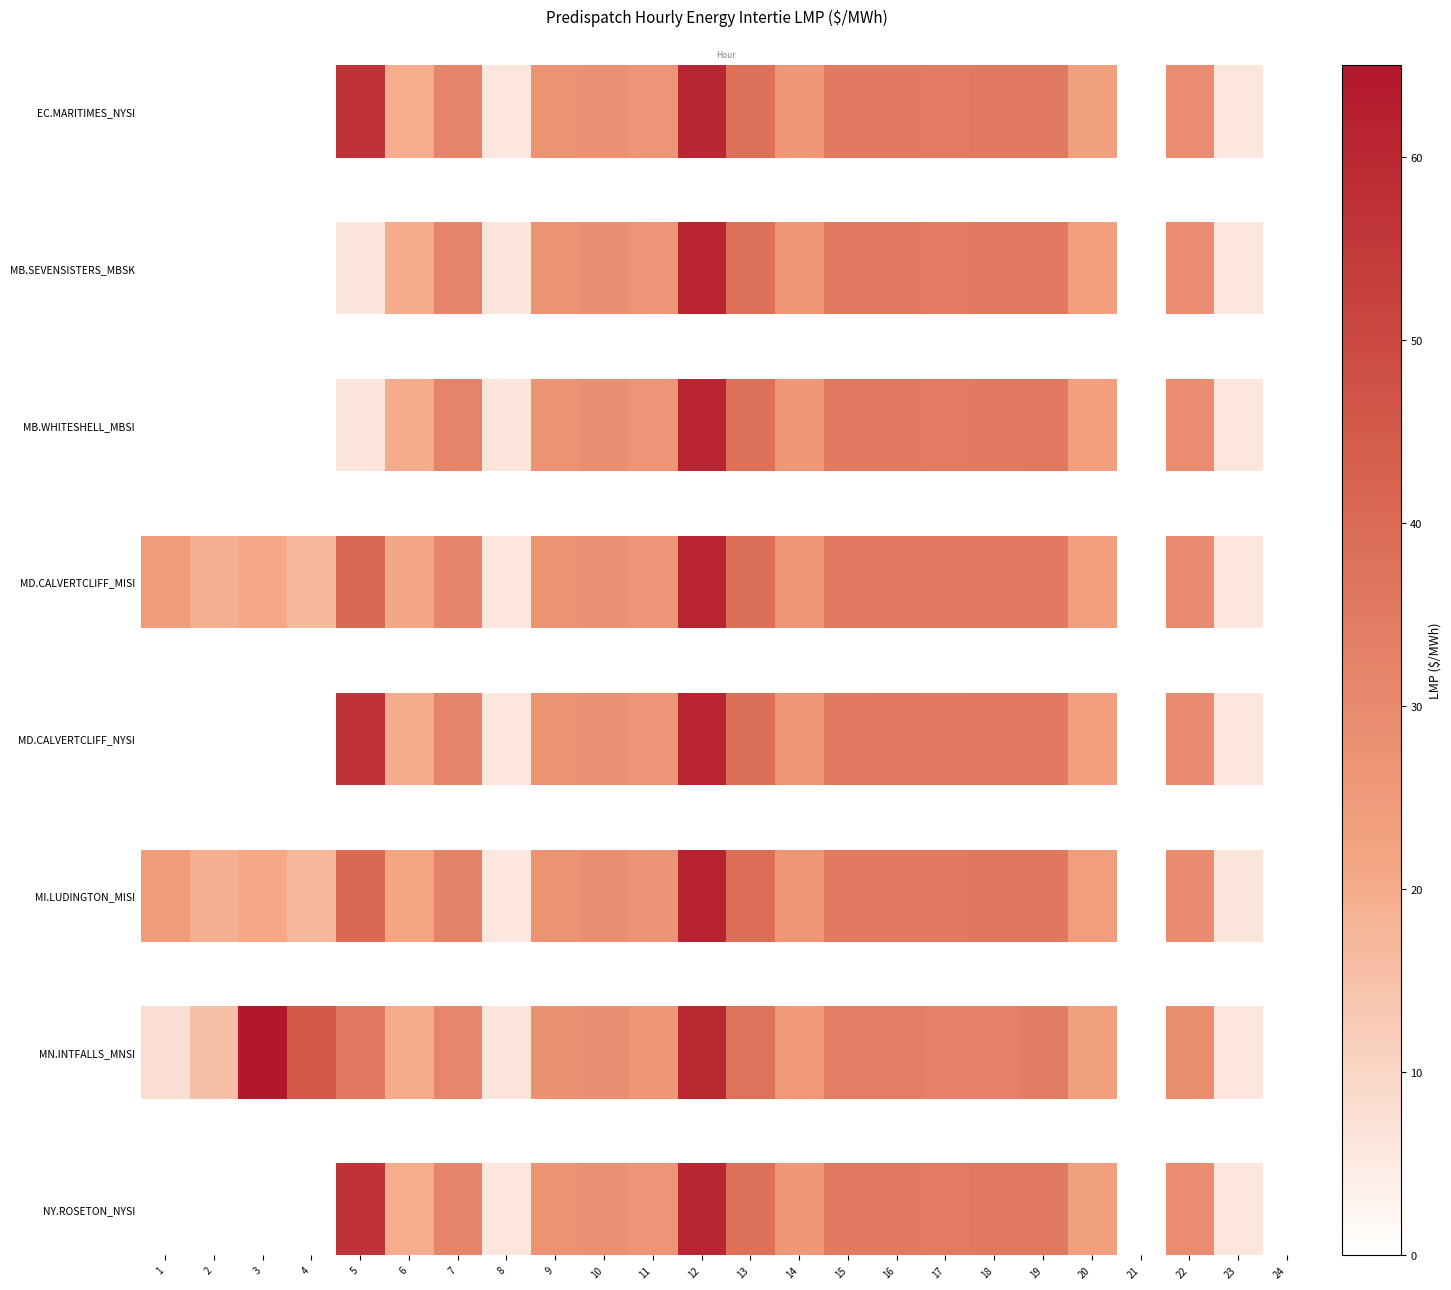

Read the value at 12.

60.4